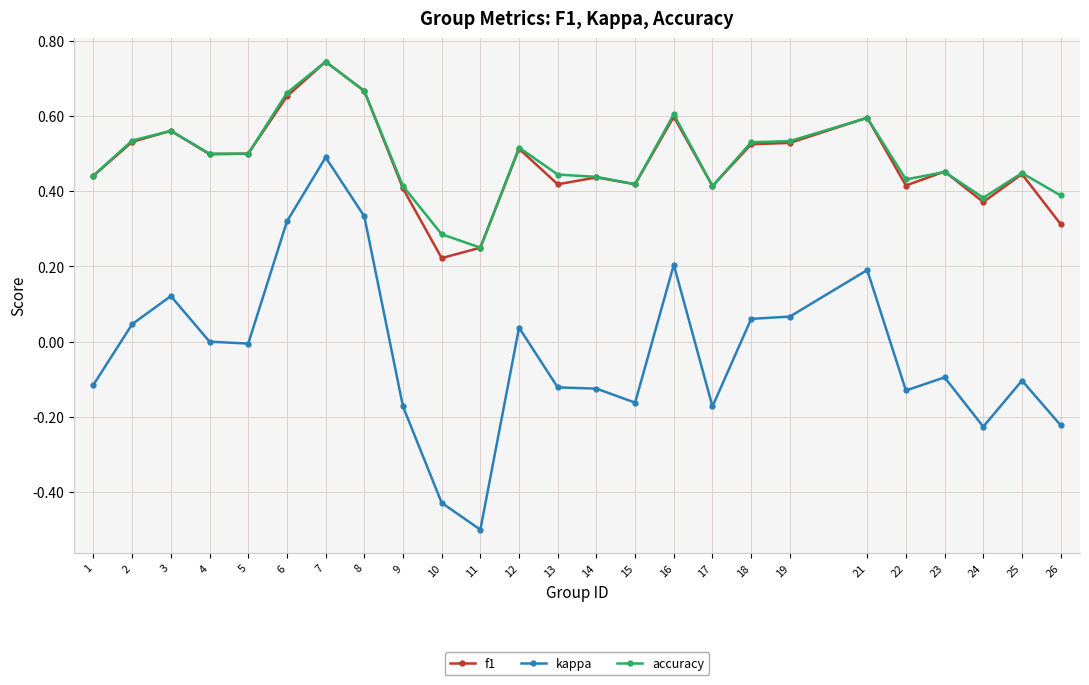

What is the total value across all series at 3?

1.2